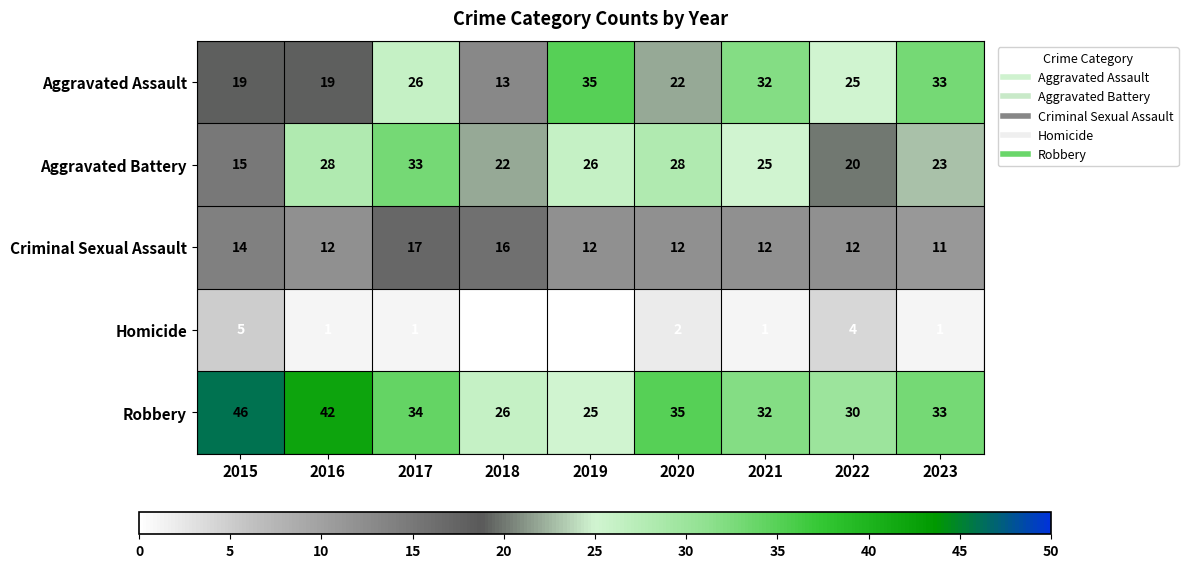

What is the difference between the Robbery values at 2015 and 2021?

14